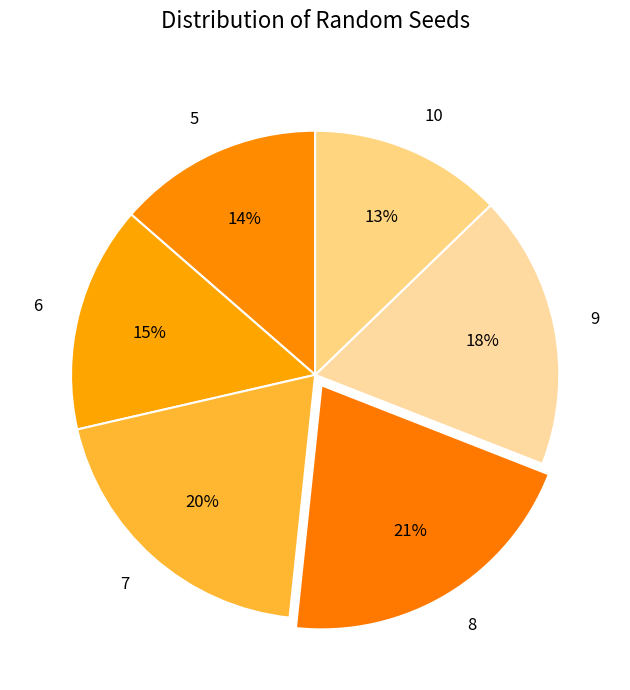

Rank the categories by value from highest to lowest.

8, 7, 9, 6, 5, 10